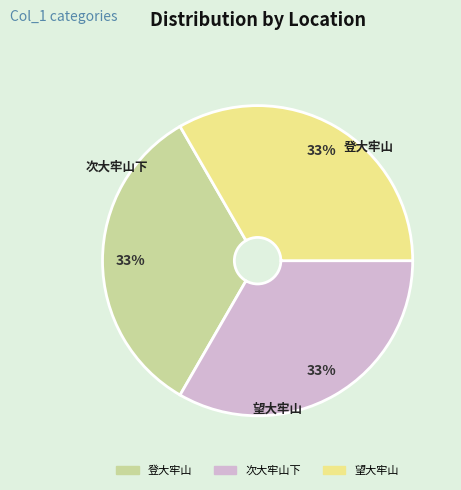

To the nearest percent, what percentage of the pie is 登大牢山?

33%